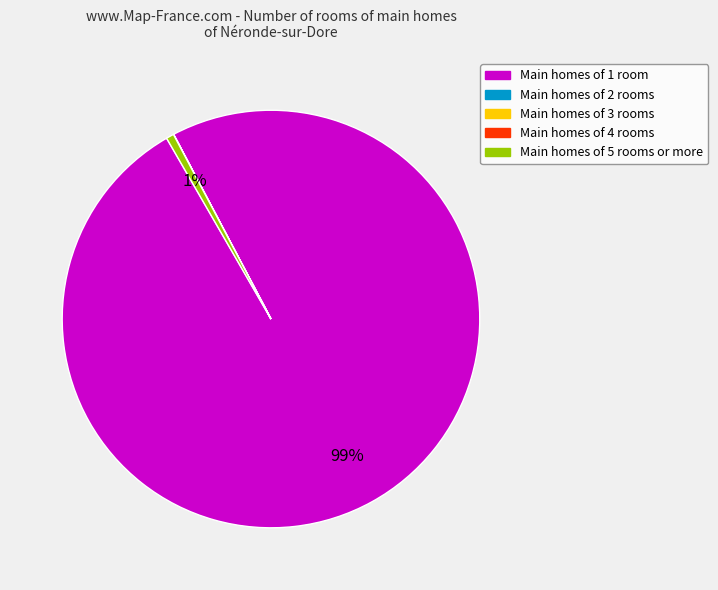

To the nearest percent, what is the average slice percentage?

20%